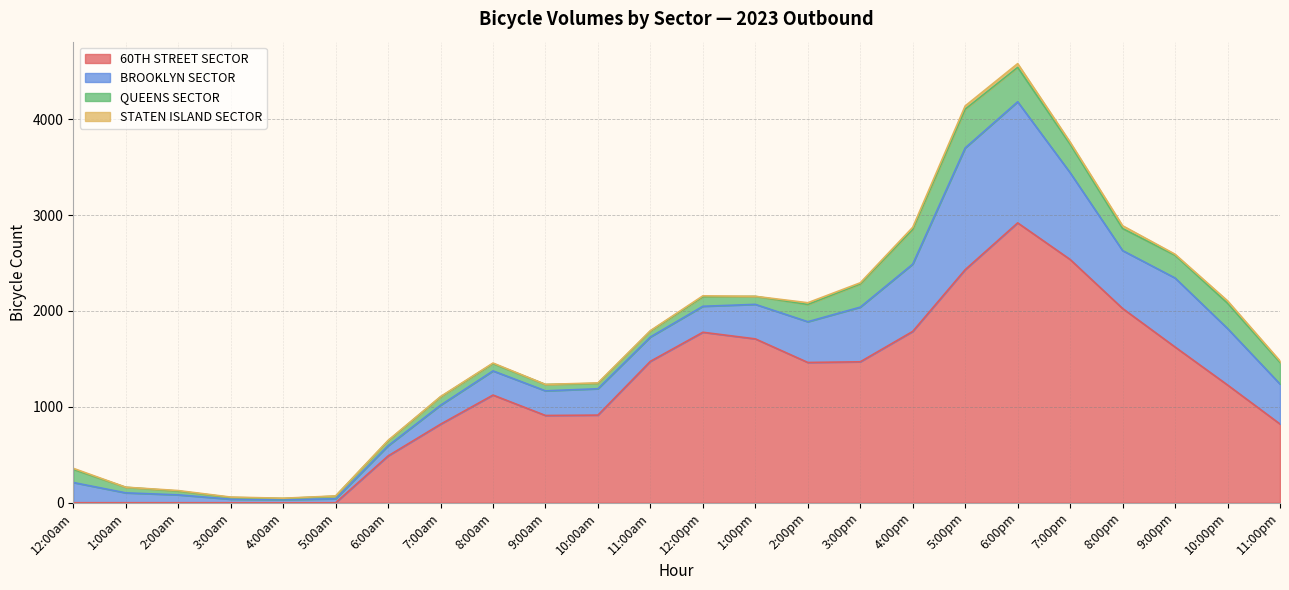

Reading left to right, list all the values displayed in this chart.

60TH STREET SECTOR: 0	0	0	0	0	0	488	819	1123	910	914	1475	1778	1709	1463	1470	1787	2431	2919	2537	2026	1624	1228	821
BROOKLYN SECTOR: 211	103	82	37	32	41	106	198	252	257	275	254	271	360	425	570	702	1270	1263	905	604	720	589	417
QUEENS SECTOR: 137	58	39	18	12	27	51	86	76	66	55	61	99	83	180	242	362	404	359	297	230	237	264	226
STATEN ISLAND SECTOR: 11	1	6	4	3	3	5	4	6	1	6	5	10	1	18	12	22	34	39	22	29	11	25	15